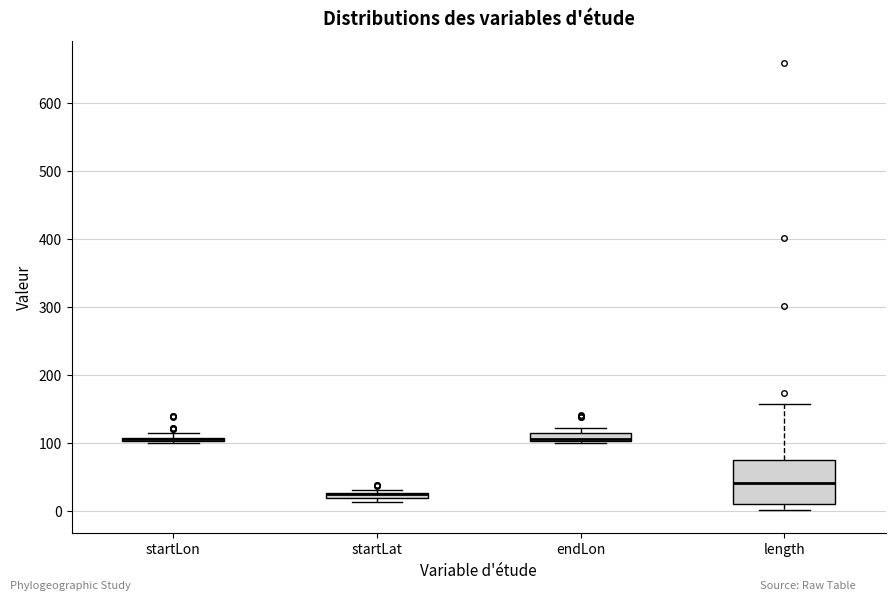

Where does the median line of the box for length sit on the y-axis? The values are not printed on the chart, so give them approximately, as read against the axis.

40